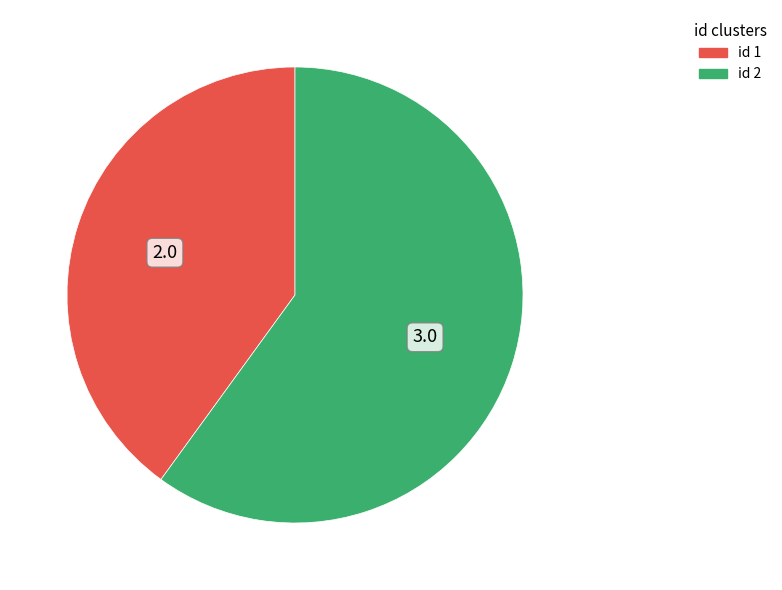

Which has a higher value, id 1 or id 2?

id 2